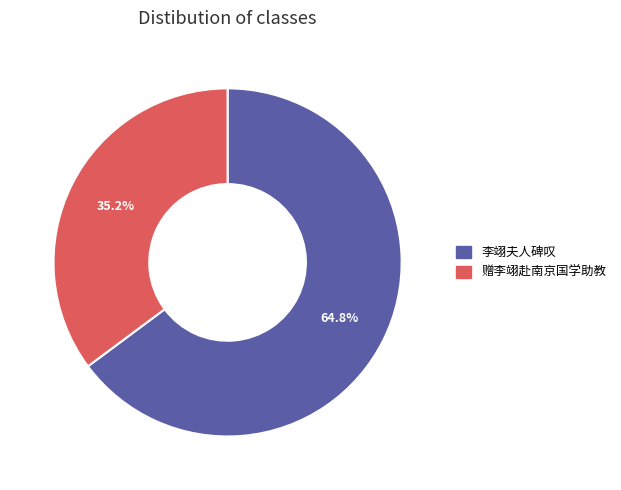

To the nearest percent, what portion does 李翊夫人碑叹 represent?

65%